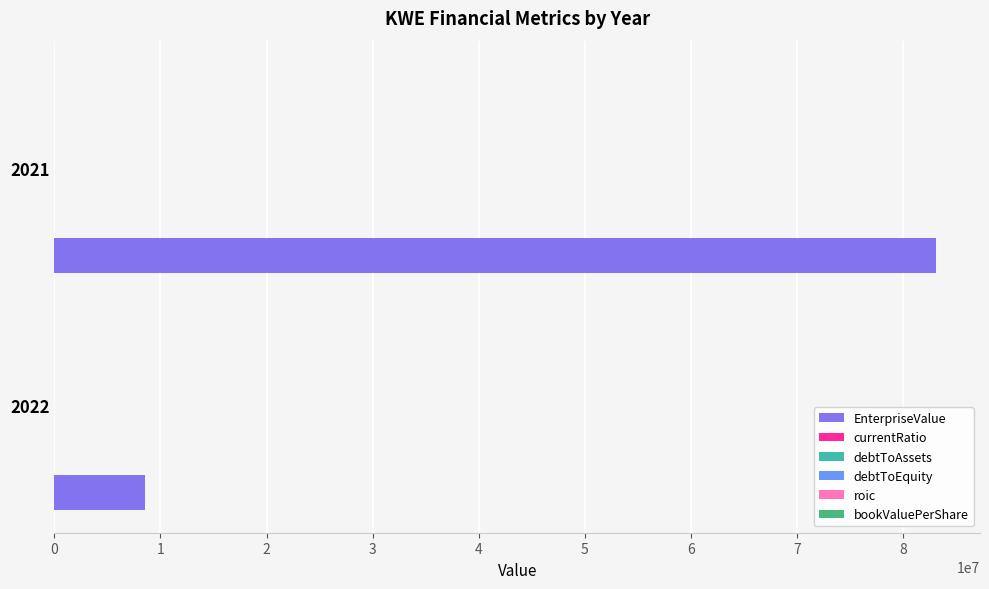

Which series changed the most between 2022 and 2021?

EnterpriseValue